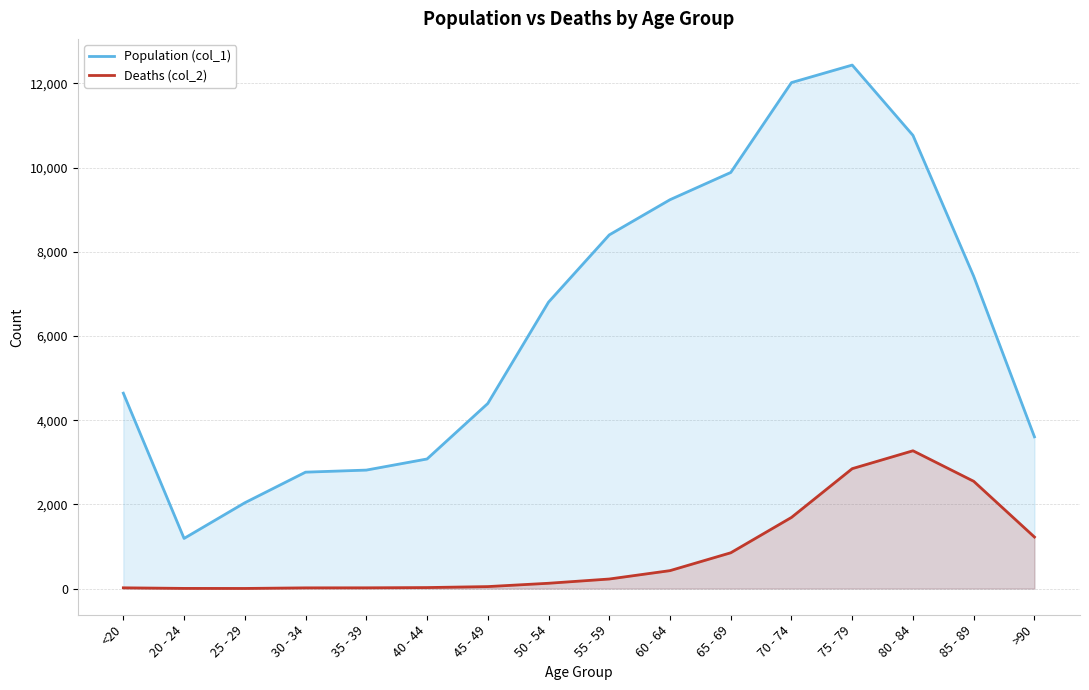

What are all the series names shown in the legend?

Population (col_1), Deaths (col_2)